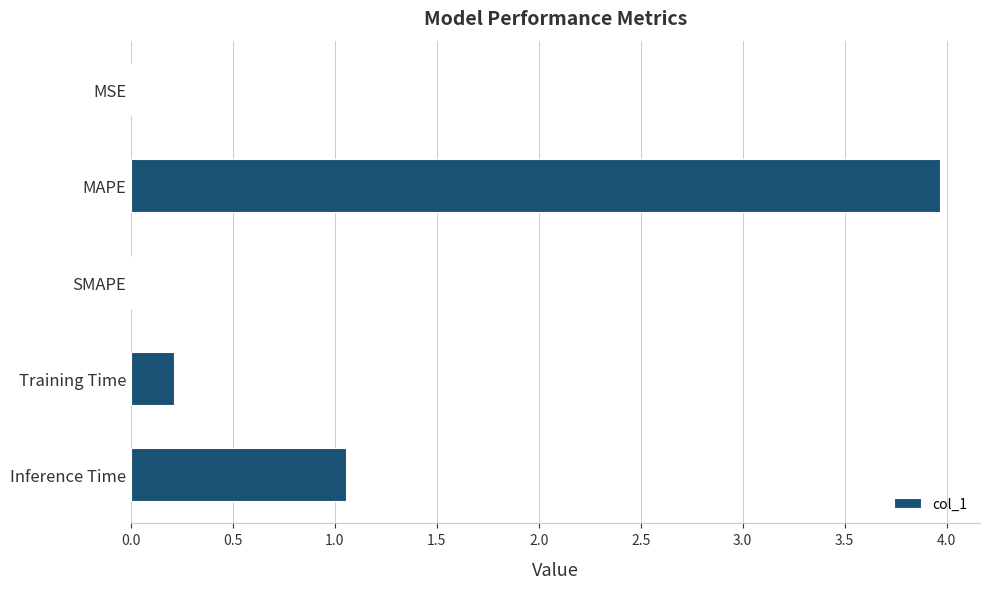

The chart shows a value of 0.0 at SMAPE. True or false?

True